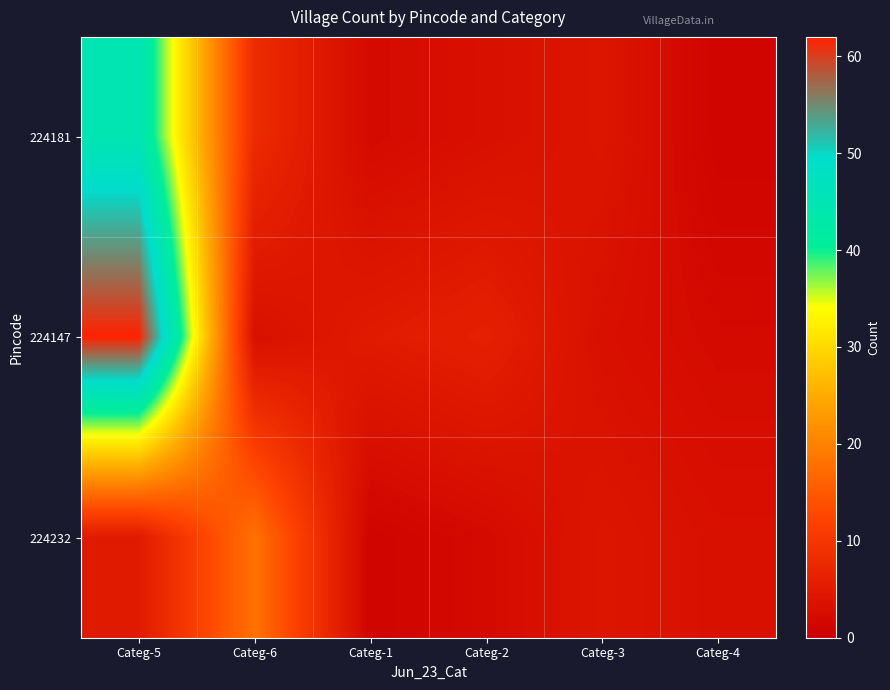

What is the difference between the 224147 values at Categ-3 and Categ-5?

59